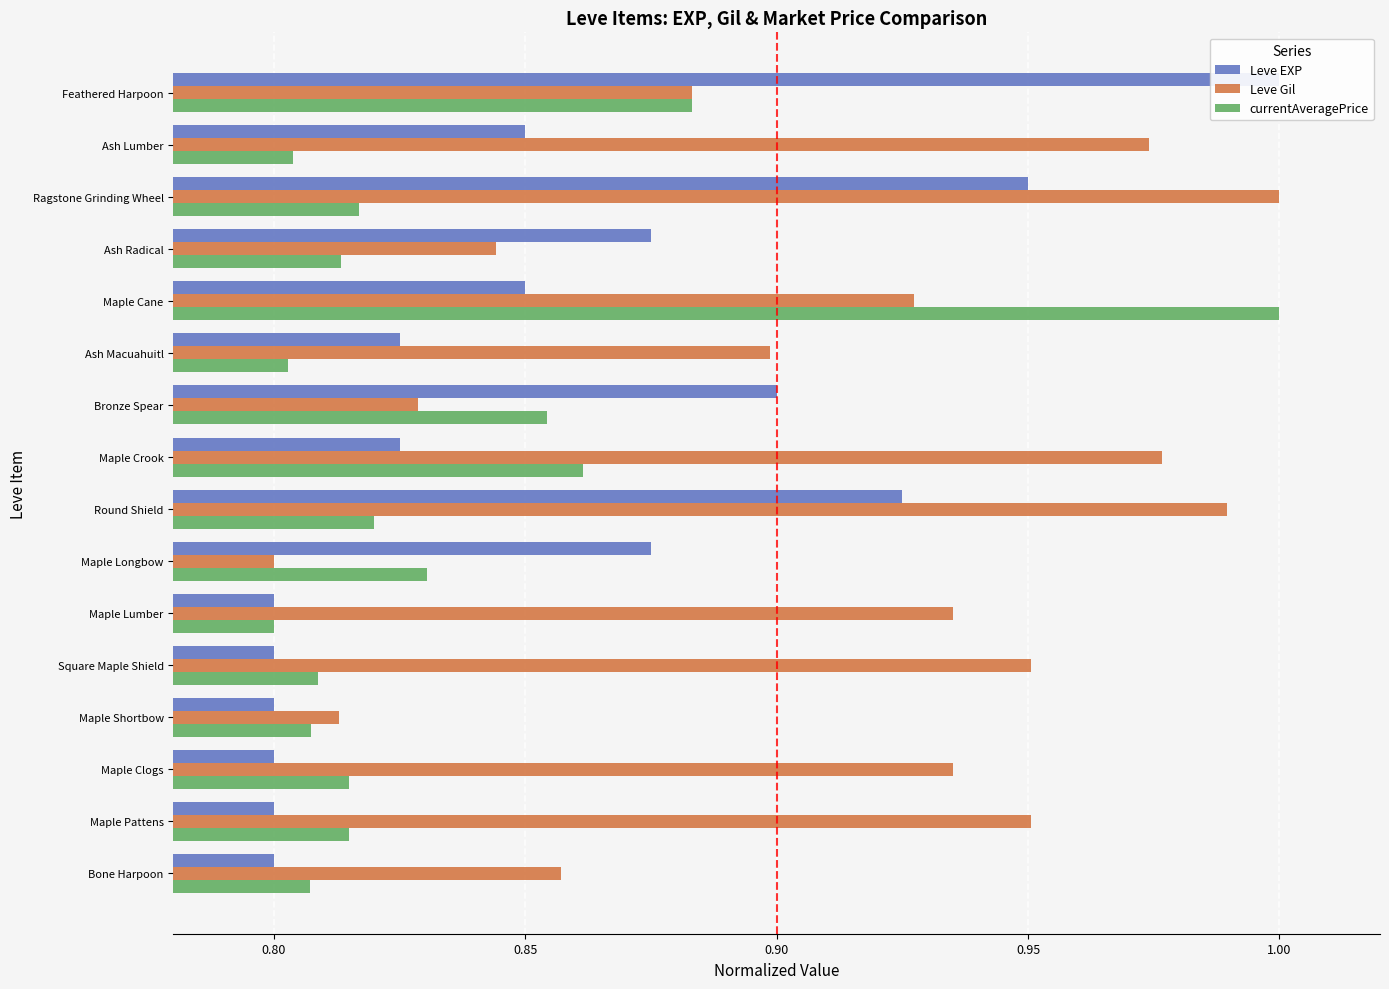

Which has a higher value, Maple Clogs or Feathered Harpoon?

Feathered Harpoon